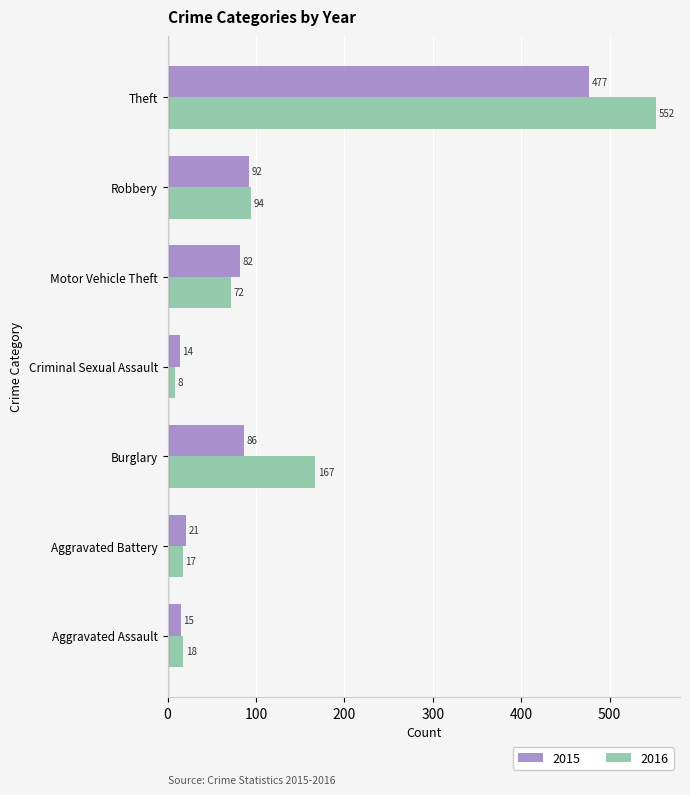

At which category is the sum across all series the highest?

Theft